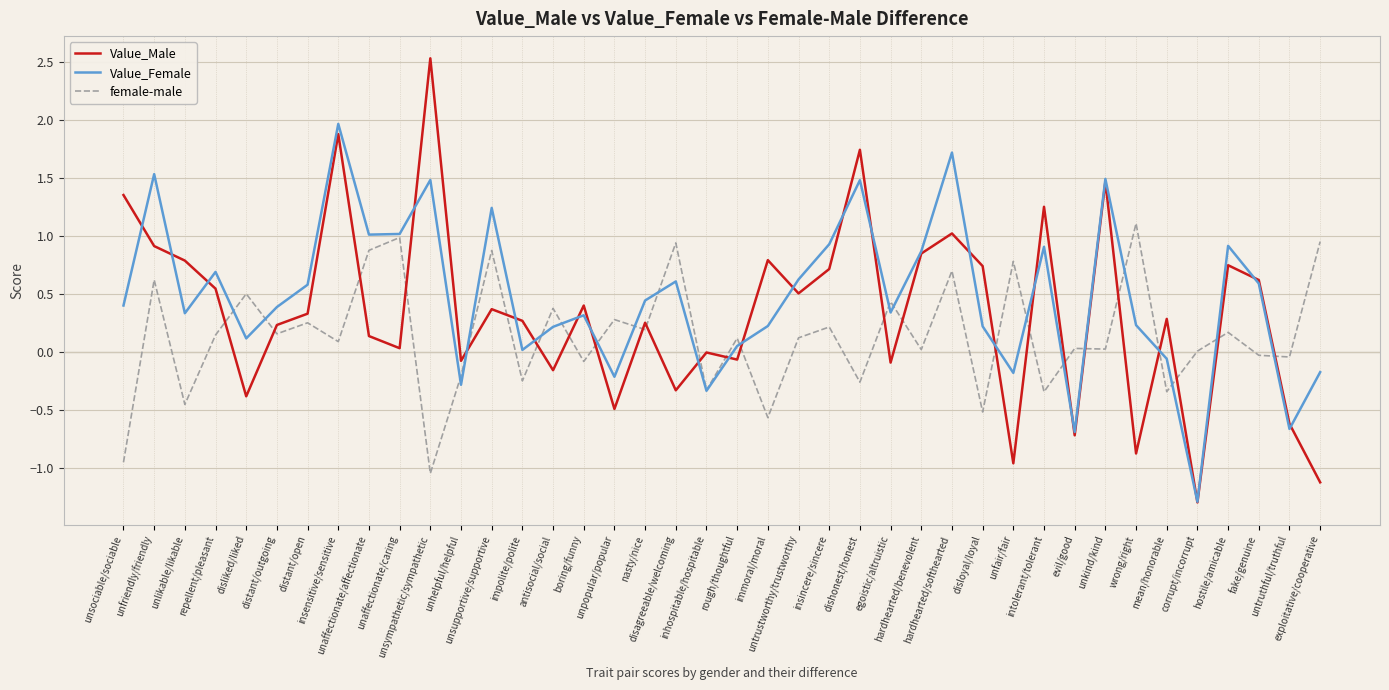

Which series has the largest range (max minus min)?

Value_Male